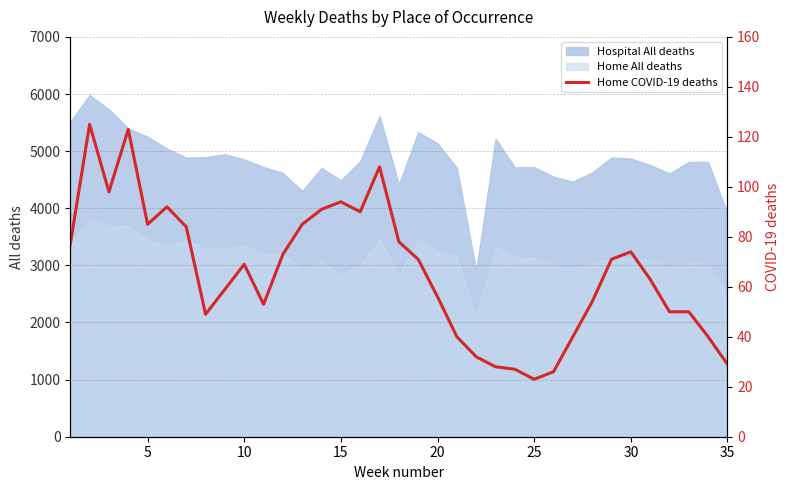

Does the chart have visible grid lines?

Yes